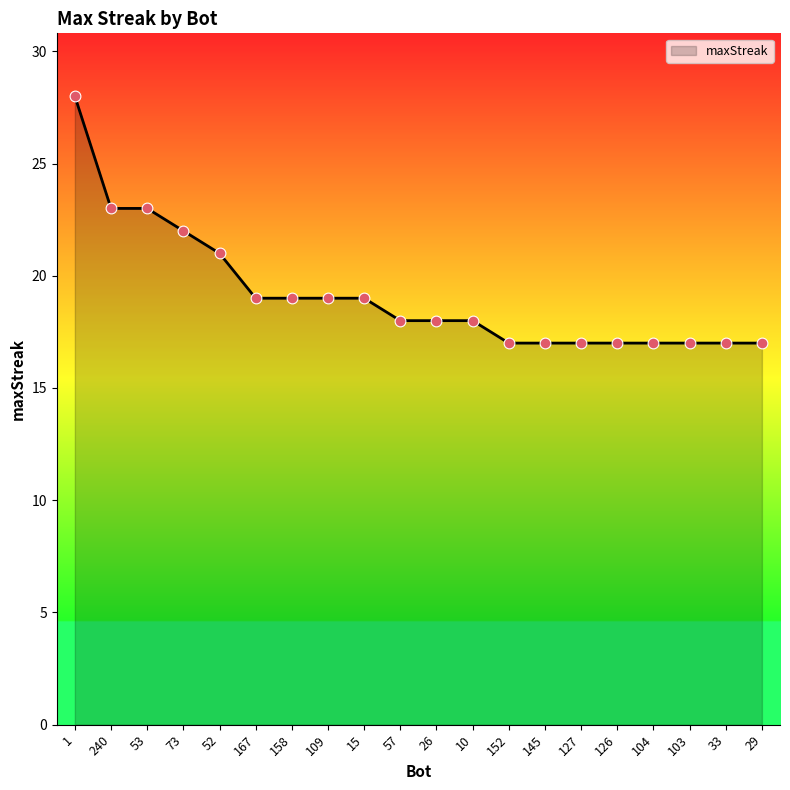

What is the change in value from 53 to 103?

-6